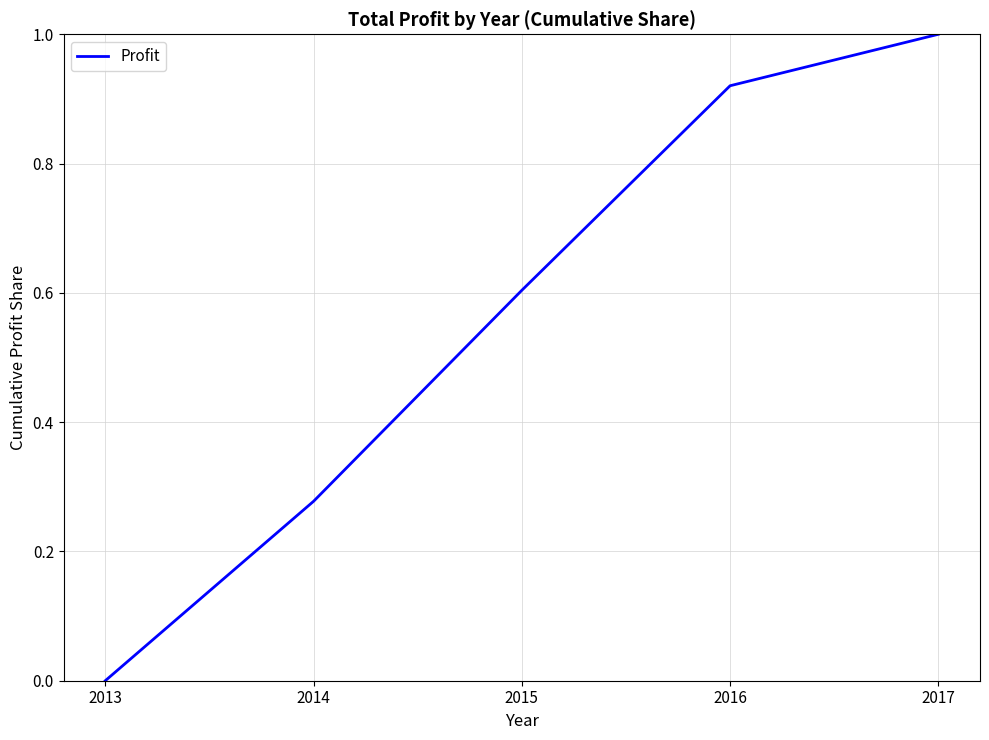

What is the sum of the values at 2017 and 2014?

1.3